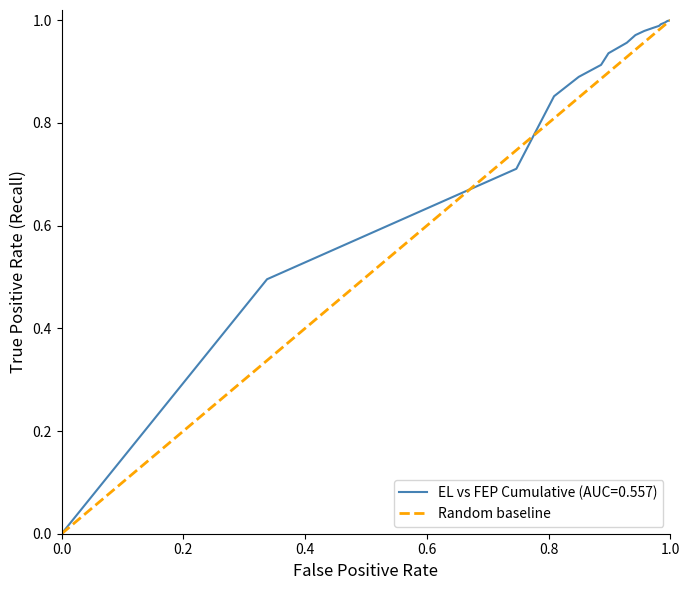

The EL vs FEP Cumulative (AUC=0.557) series shows 1.0 at 1.0. True or false?

True